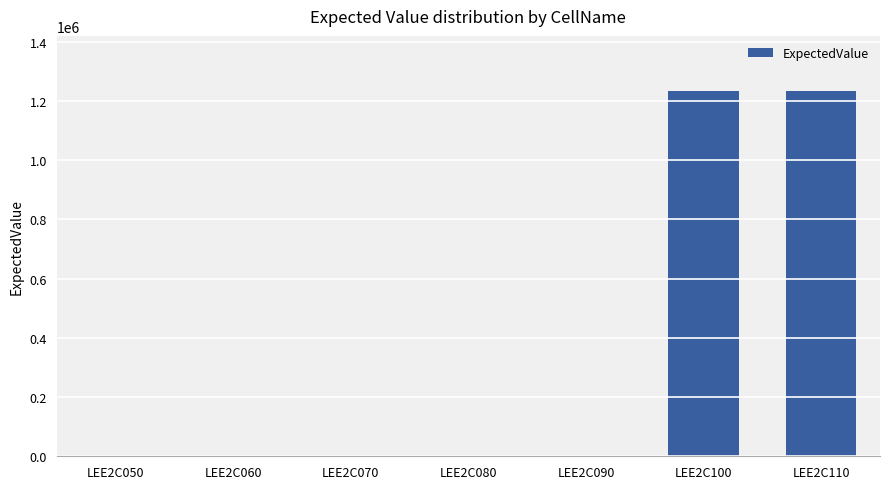

What is the maximum value shown in the chart?

1235000.0